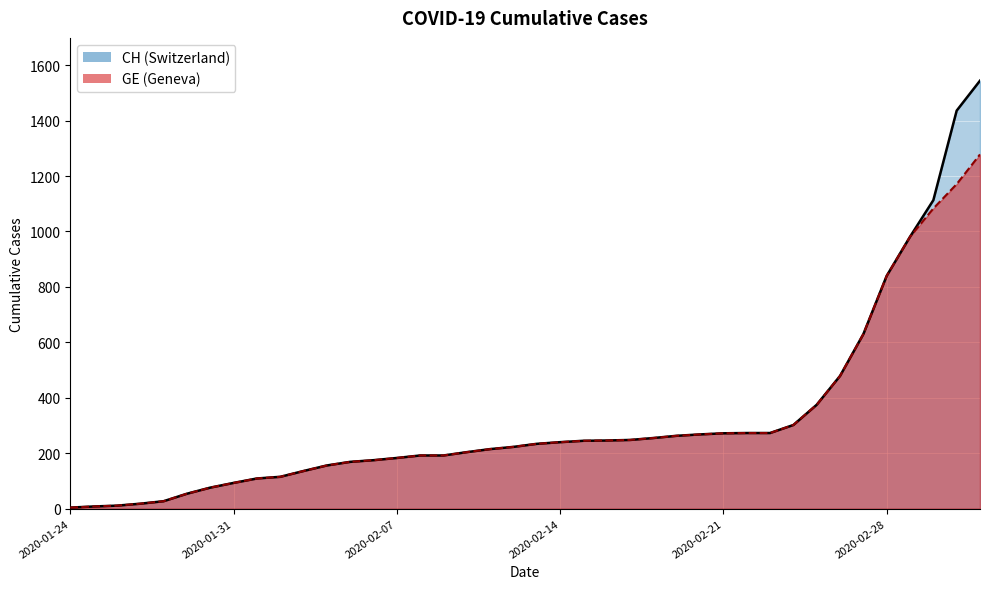

Reading left to right, extract all data points from this chart.

CH: 4	8	11	18	27	54	76	93	109	115	136	156	169	175	183	192	192	204	215	223	234	240	245	246	248	255	263	268	272	273	273	302	375	479	630	840	981	1113	1436	1544
GE: 4	8	11	18	27	54	76	93	109	115	136	156	169	175	183	192	192	204	215	223	234	240	245	246	248	255	263	268	272	273	273	302	375	479	630	840	981	1083	1171	1278